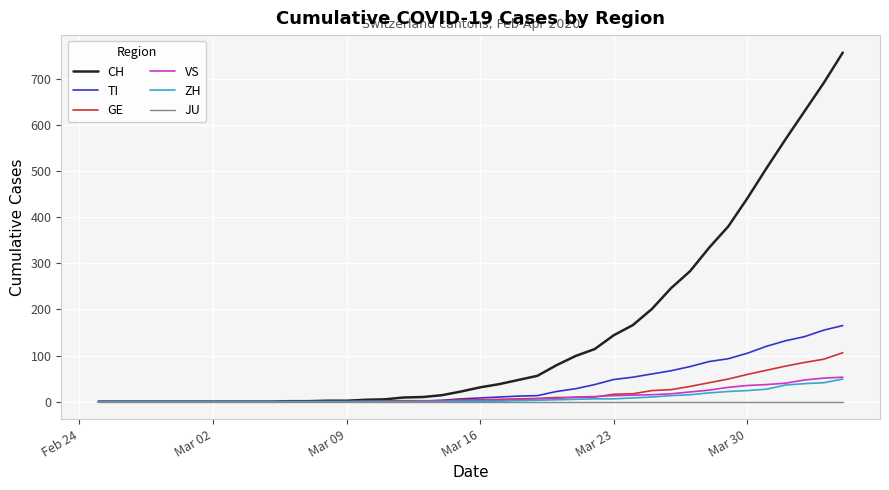

Which series has the largest total across all categories?

CH